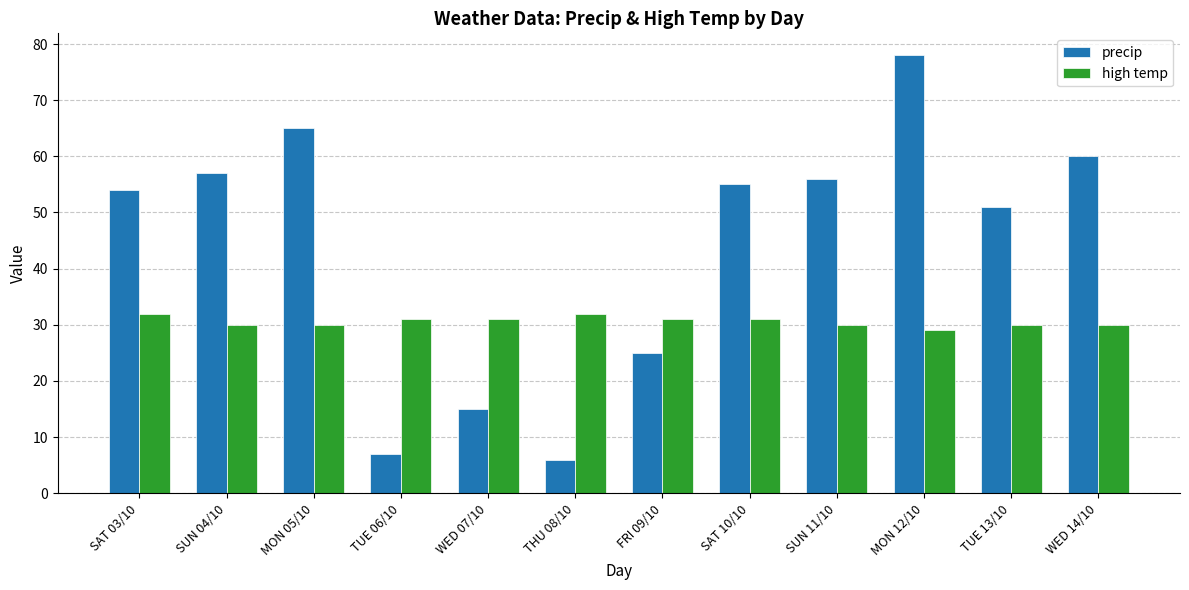

At which label does high temp reach its minimum?

MON 12/10